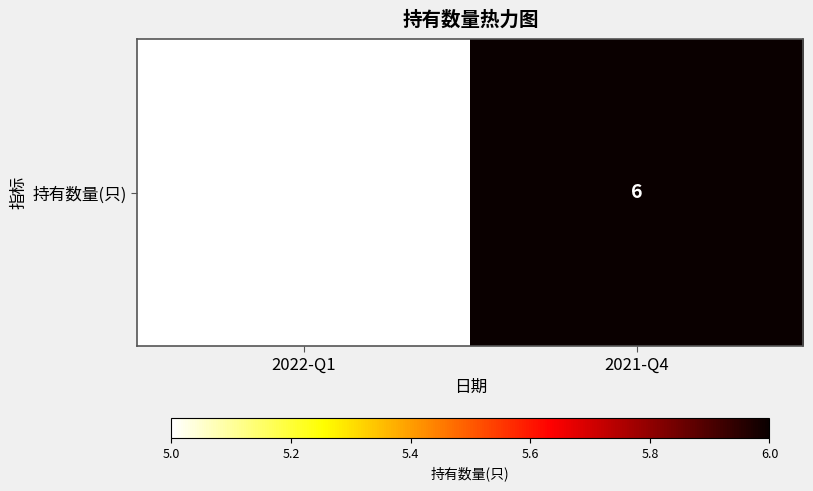

What is the average value?

6